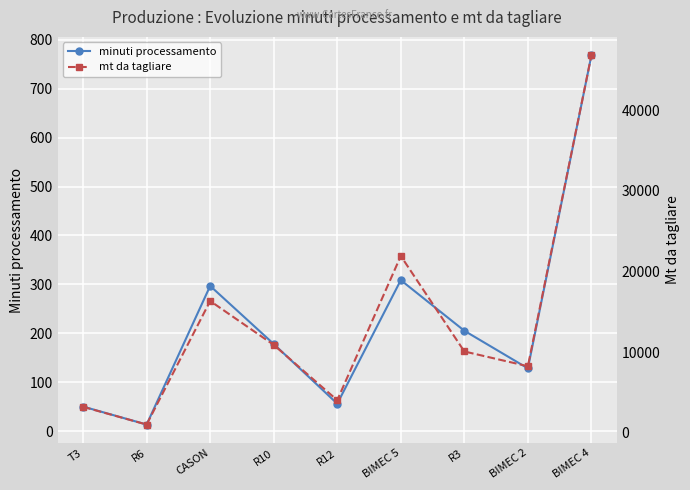

What is the spread (max minus min) of values at CASON?

16042.9